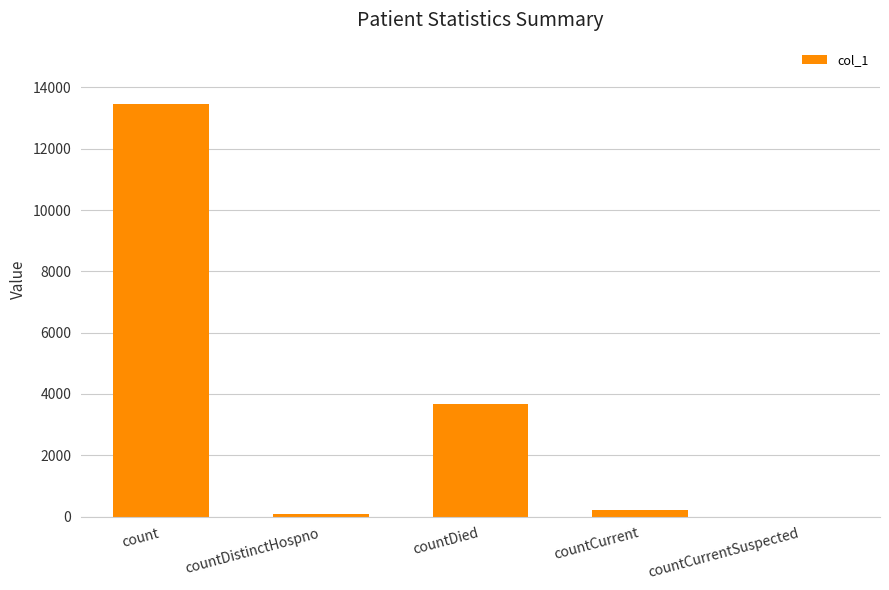

What is the greatest value displayed?

13444